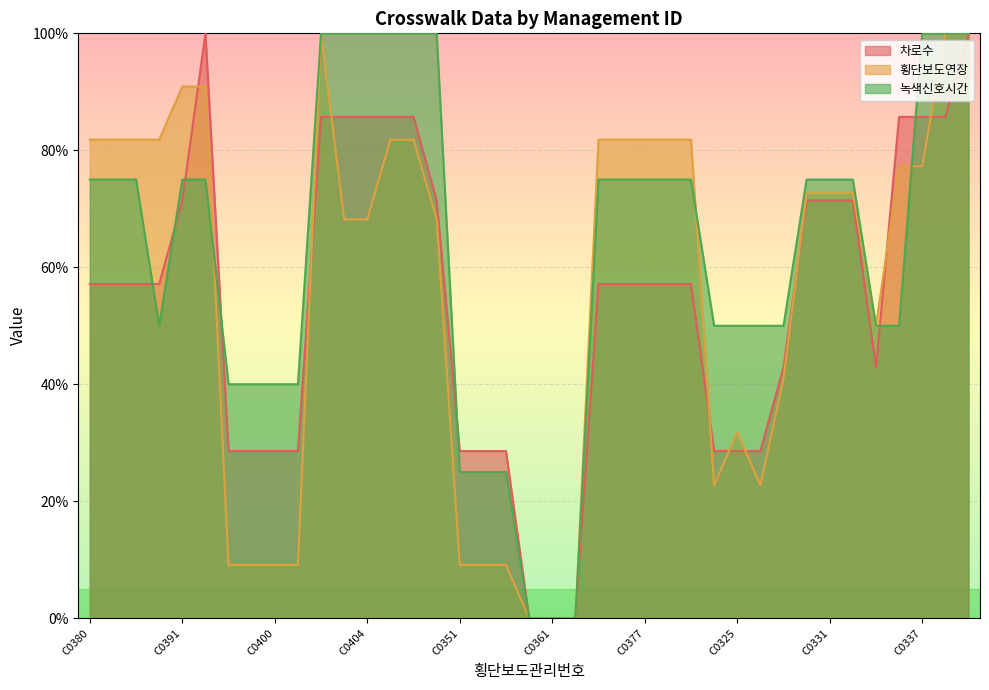

Where do 차로수 and 녹색신호시간 first cross each other?

C0384 and C0390